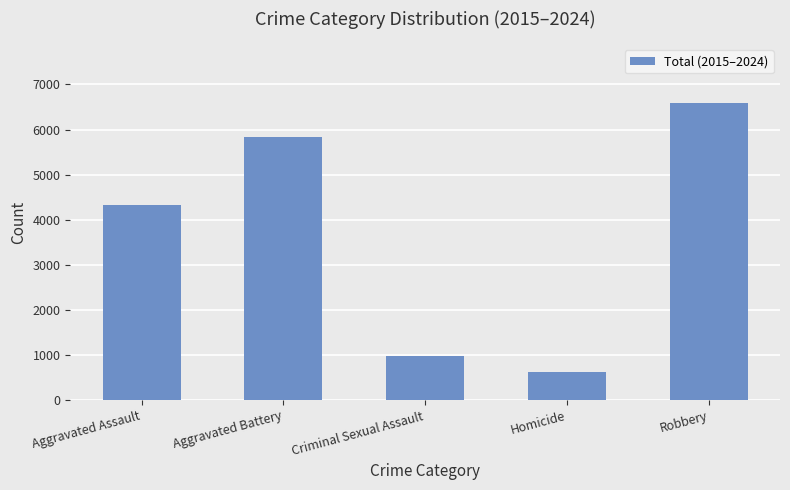

What is the sum of all values?

18323